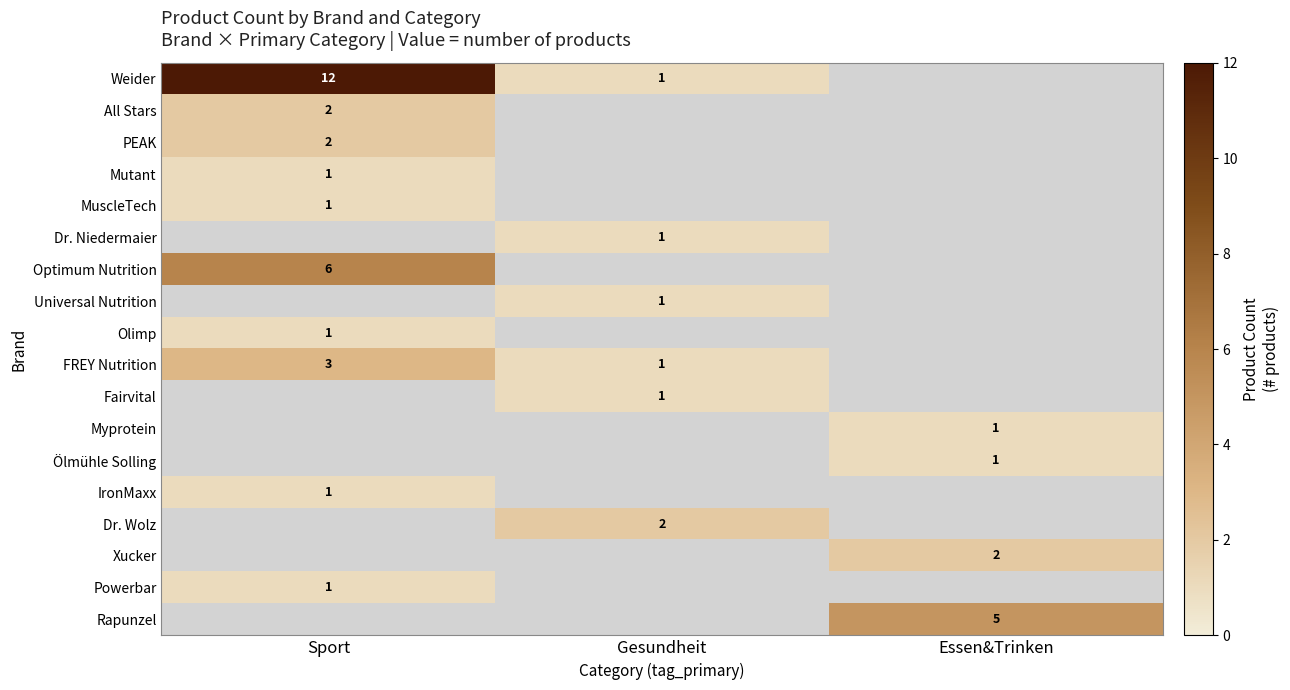

The value of All Stars at Sport is 3. True or false?

False